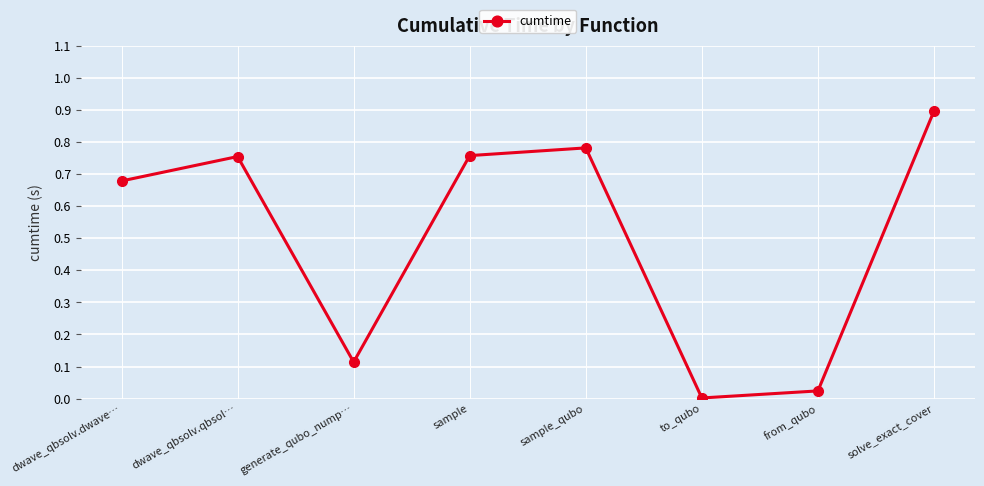

What is the greatest value displayed?

0.9